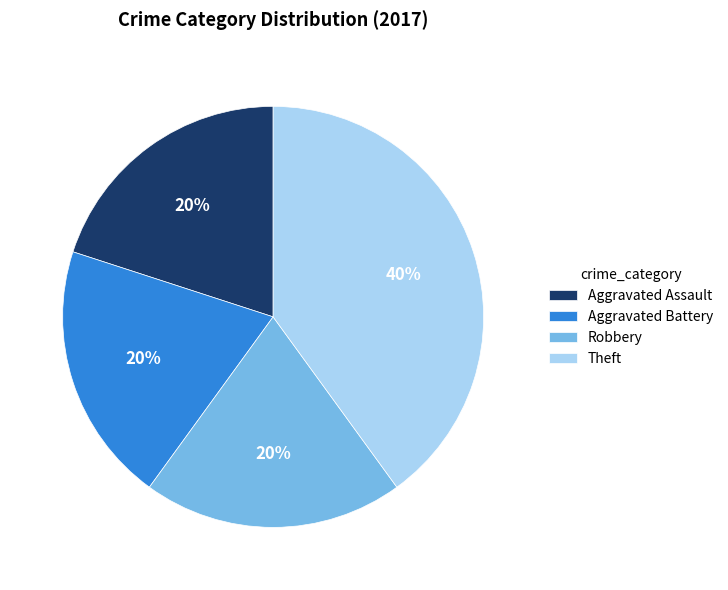

To the nearest percent, what is the difference between the largest and smallest slice percentages?

20%